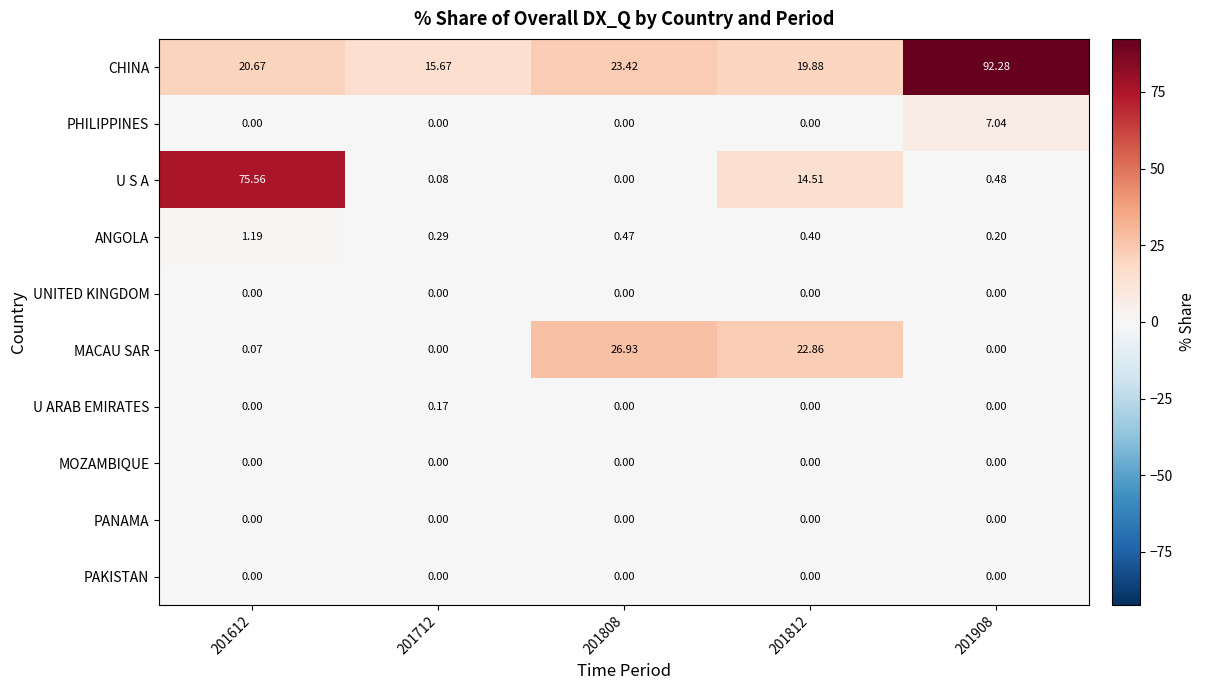

Is the value of ANGOLA at 201808 greater than the value of MACAU SAR at 201612?

Yes